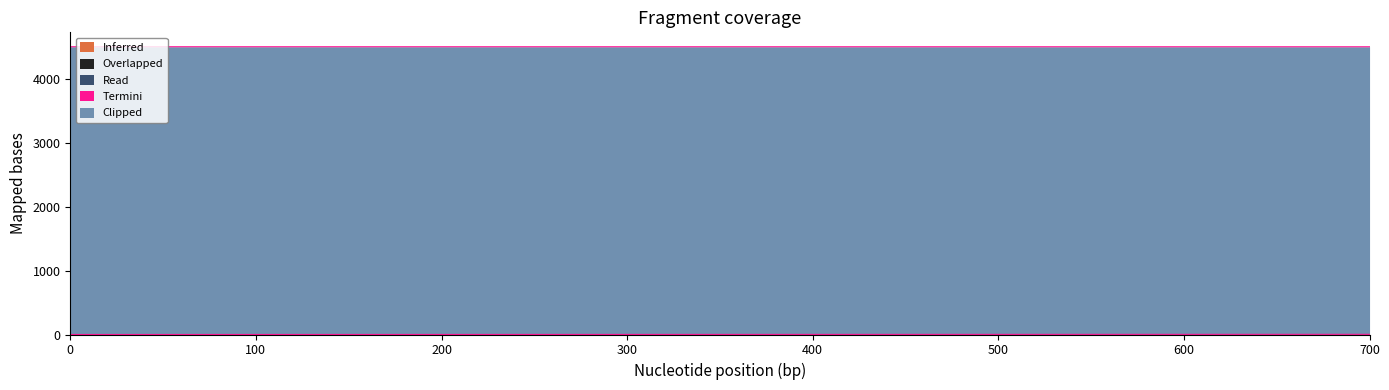

True or false: Termini and Overlapped intersect in this chart.

False